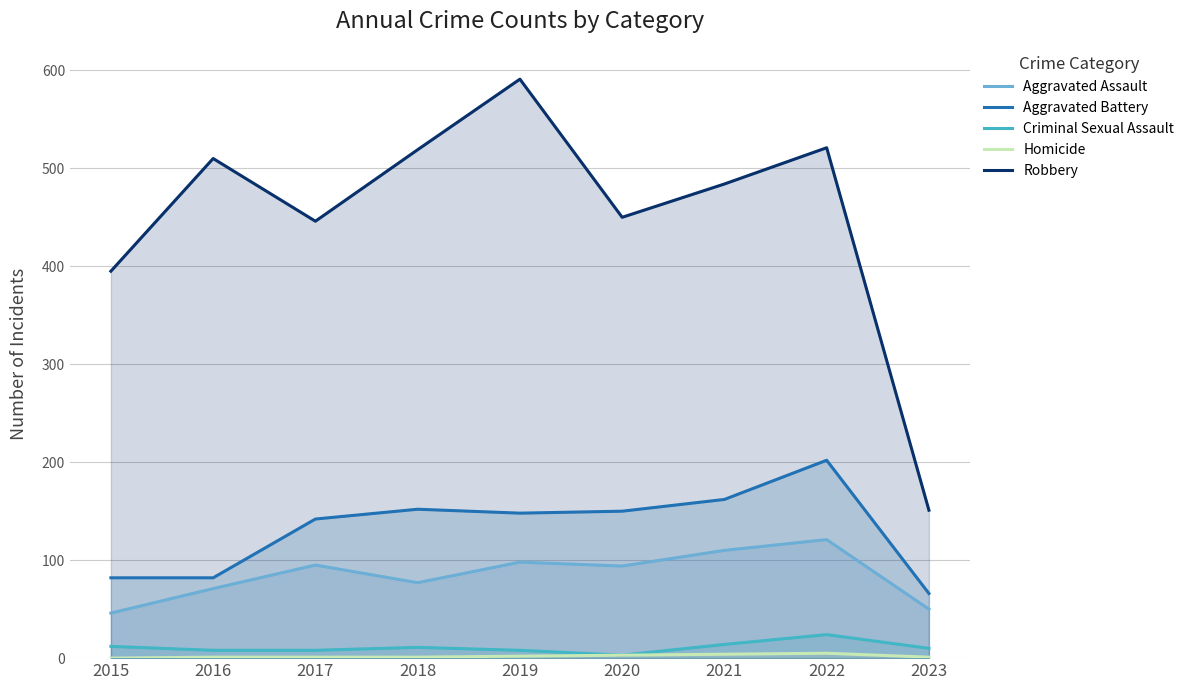

What is the maximum value shown in the chart?

591